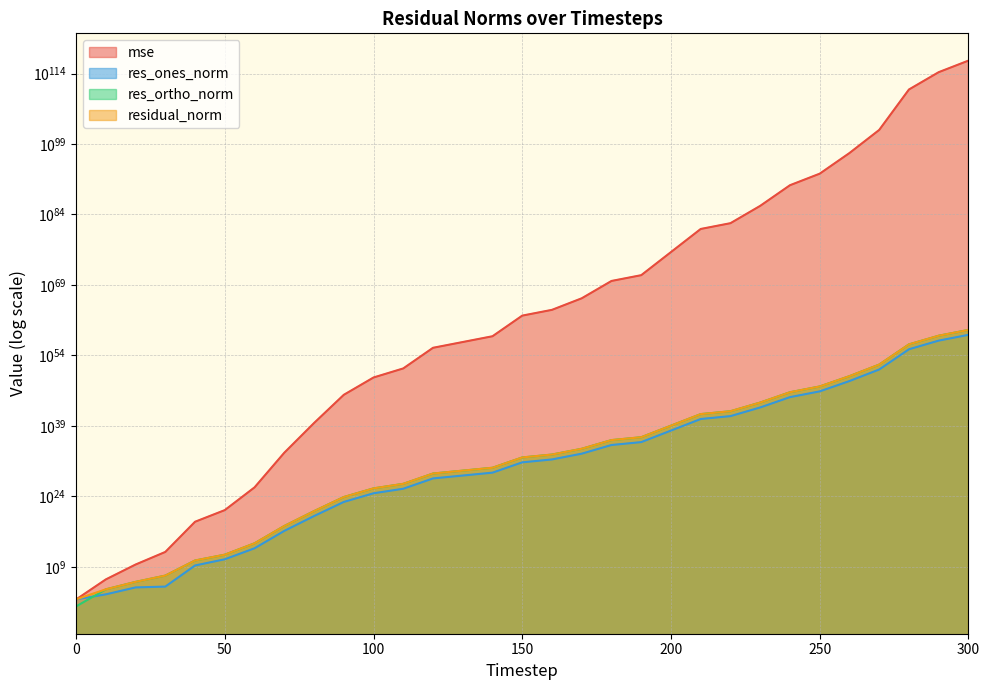

Is the value of res_ortho_norm at 160 greater than the value of residual_norm at 30?

Yes